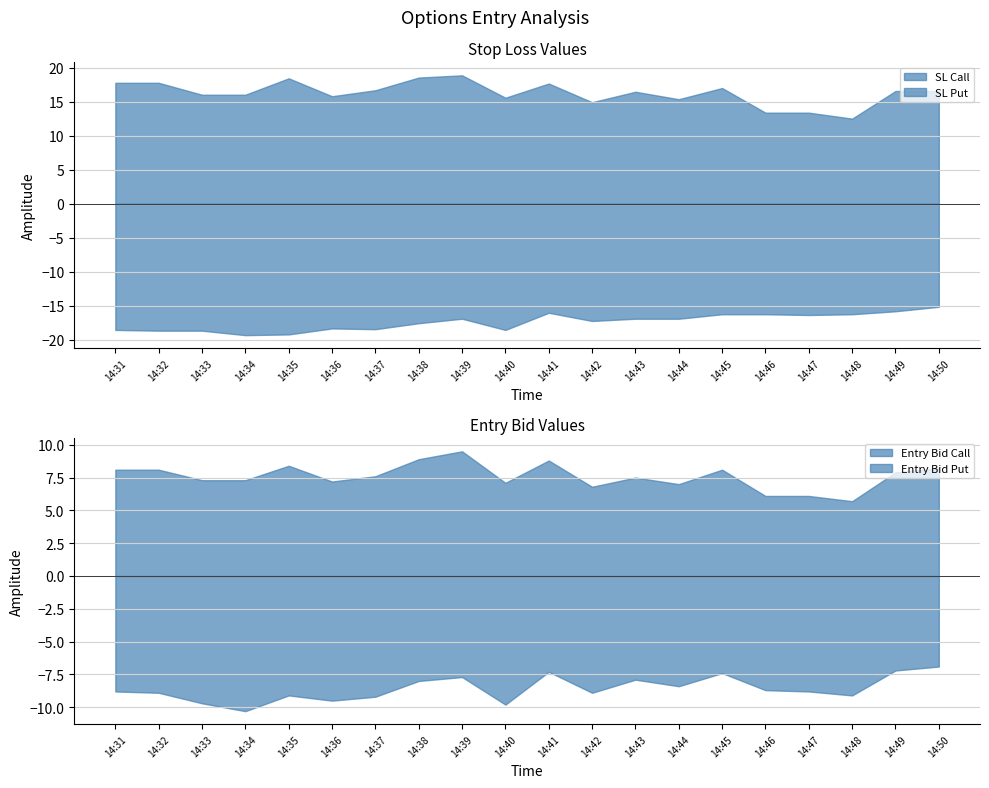

What is the maximum value for SL Put?

-15.2